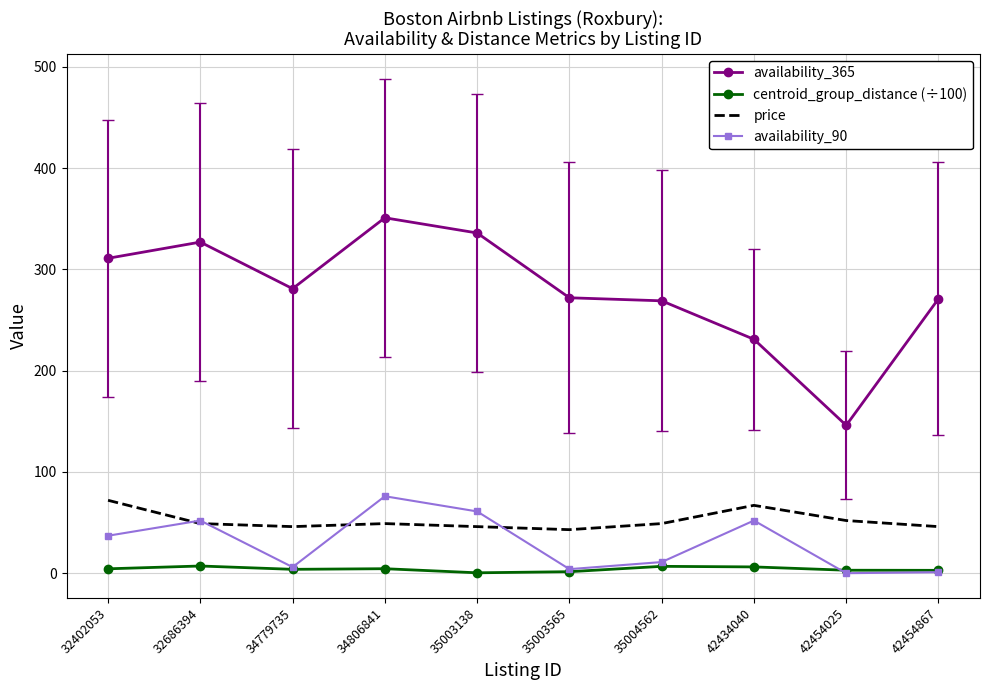

What is the sum of the availability_90 values at 35004562 and 32402053?

48.0